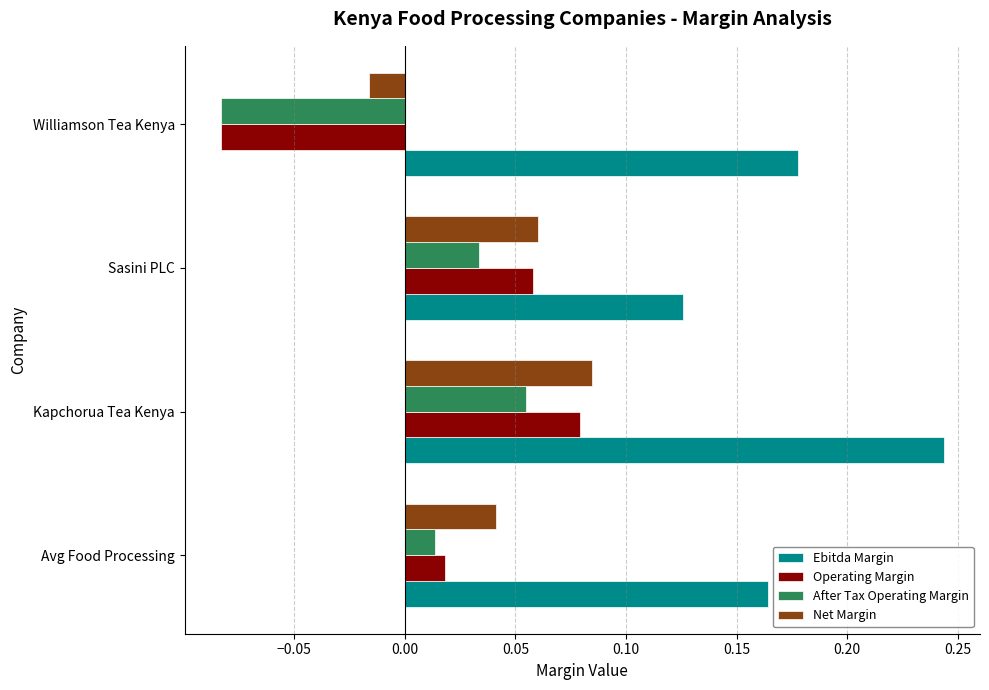

Count the Ebitda Margin values in the range 0 to 1.

4